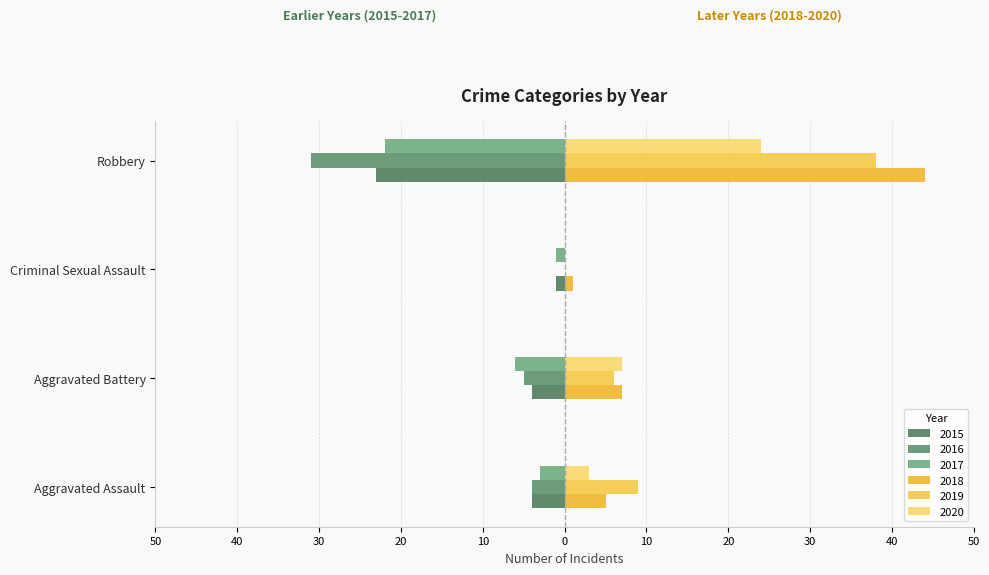

What position from the left is Aggravated Battery?

2